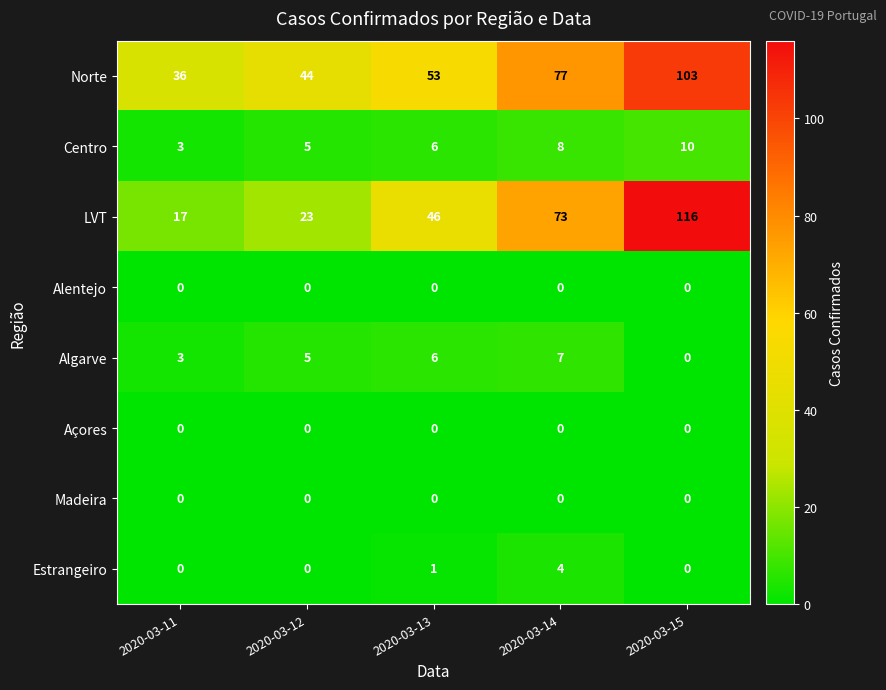

How many Algarve values are between 3 and 6?

3